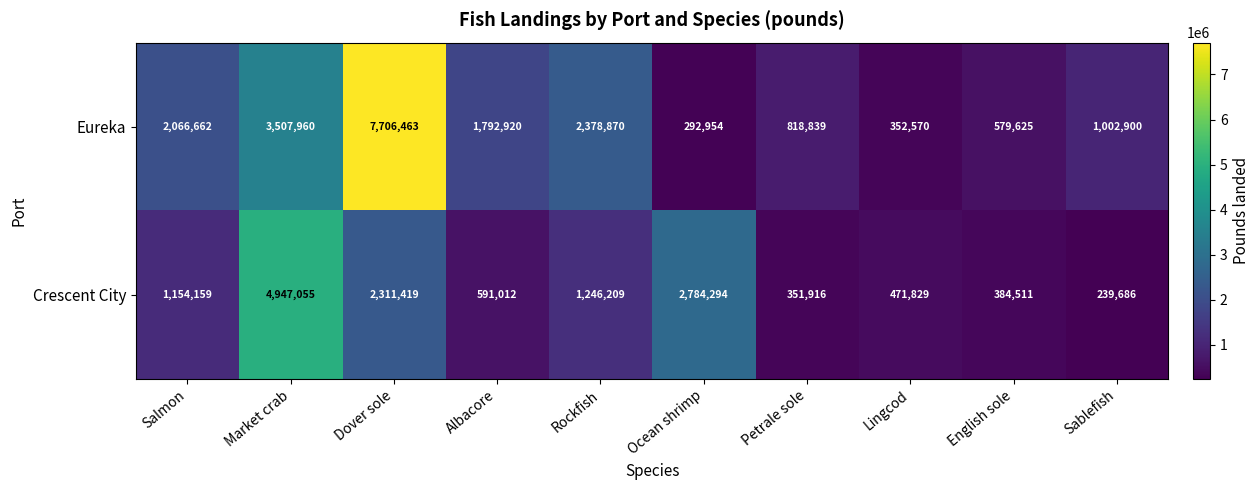

Which series has the widest spread of values?

Eureka